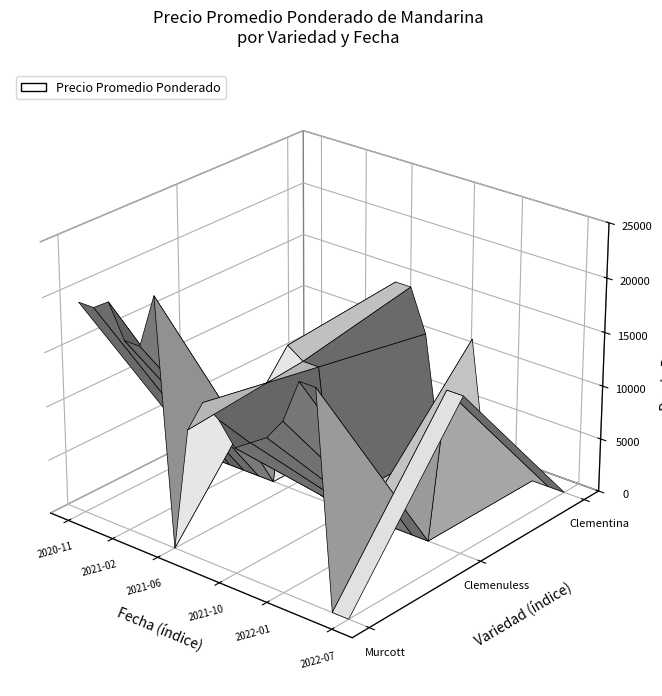

Reading left to right, extract all data points from this chart.

Murcott: 19500	19500	20500	17500	17500	22500	0	11500	14500	13500	11500	12500	13500	15500	19500	19500	0	0
Clemenuless: 0	0	0	0	0	0	13500	12500	12500	0	0	0	0	0	0	0	14500	14500
Clementina: 0	0	0	0	0	0	14500	14500	10500	0	0	11500	0	0	0	0	0	0